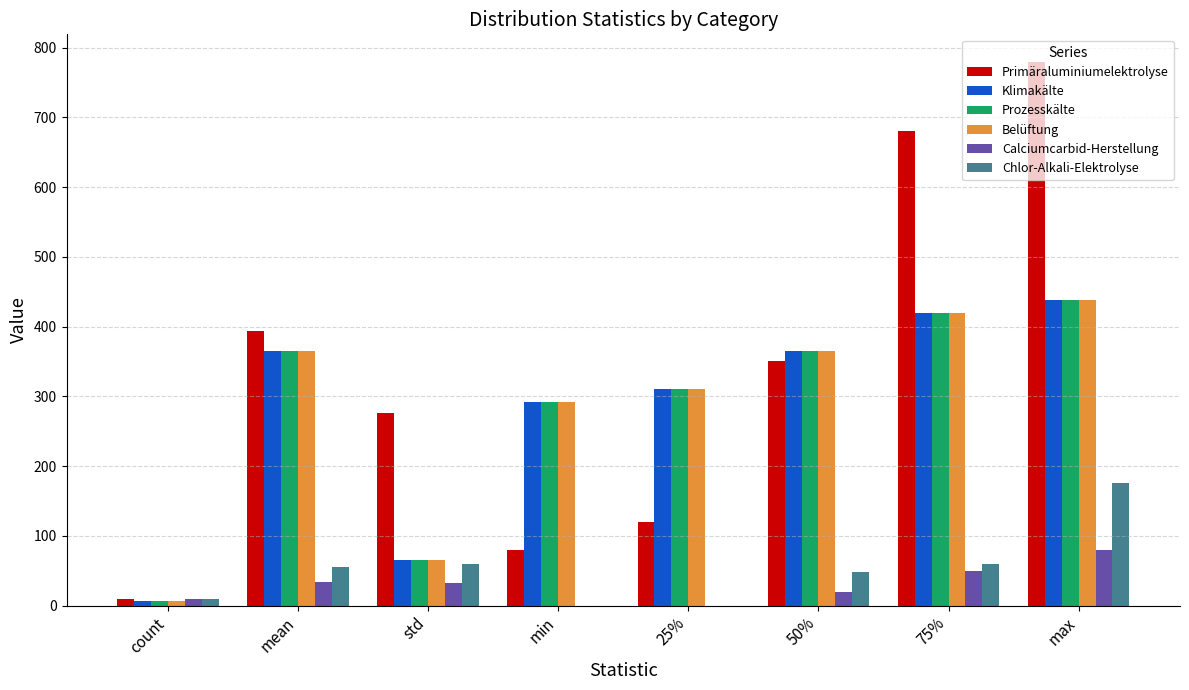

What is the highest value of the Belüftung series?

438.0